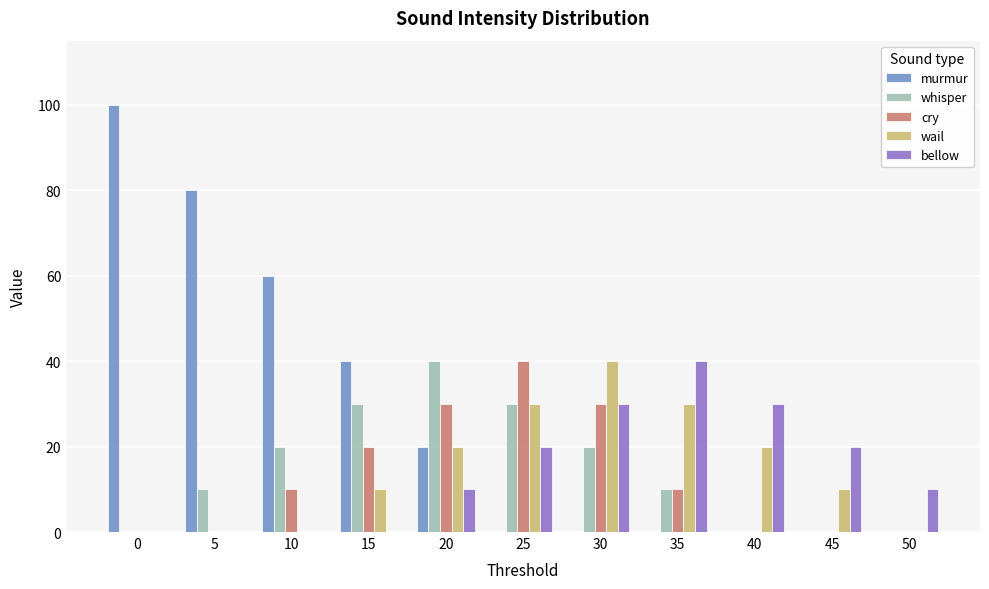

Between 5 and 45, which series saw the biggest shift?

murmur